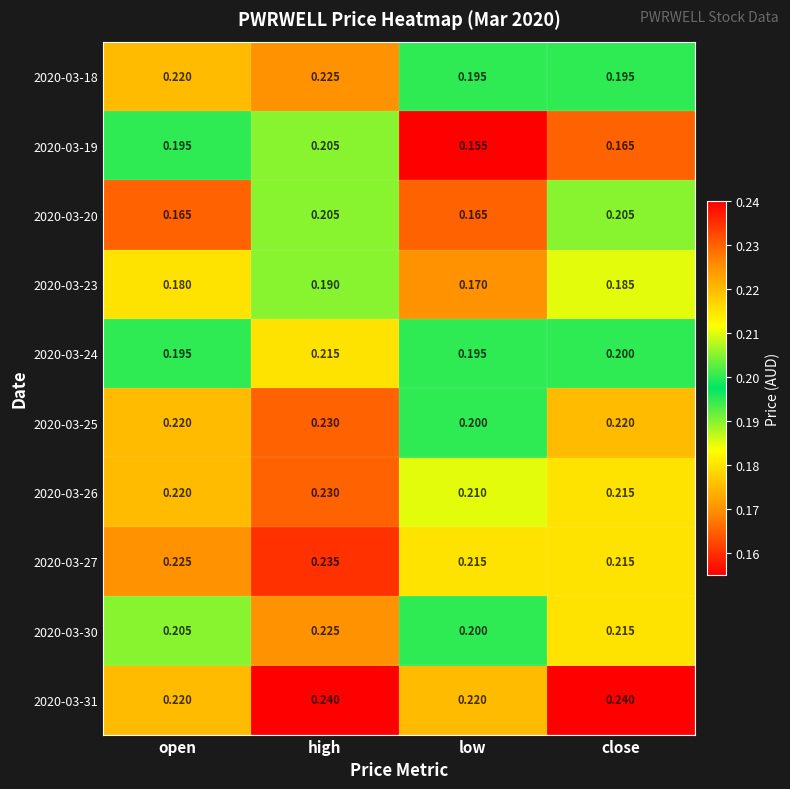

Is the value of 2020-03-23 at low greater than the value of 2020-03-18 at open?

No